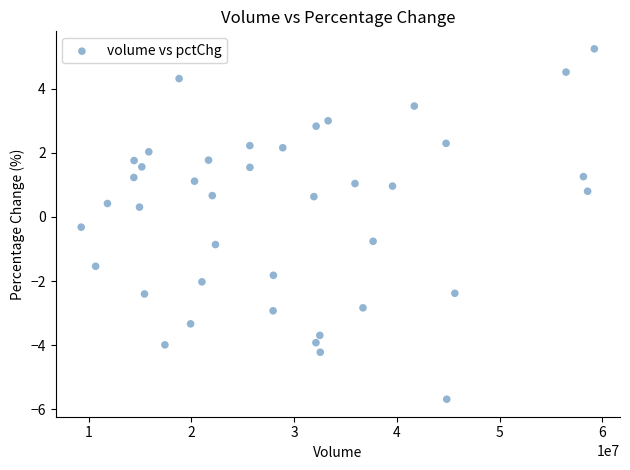

What is the range of Y values (max minus min)?

10.9